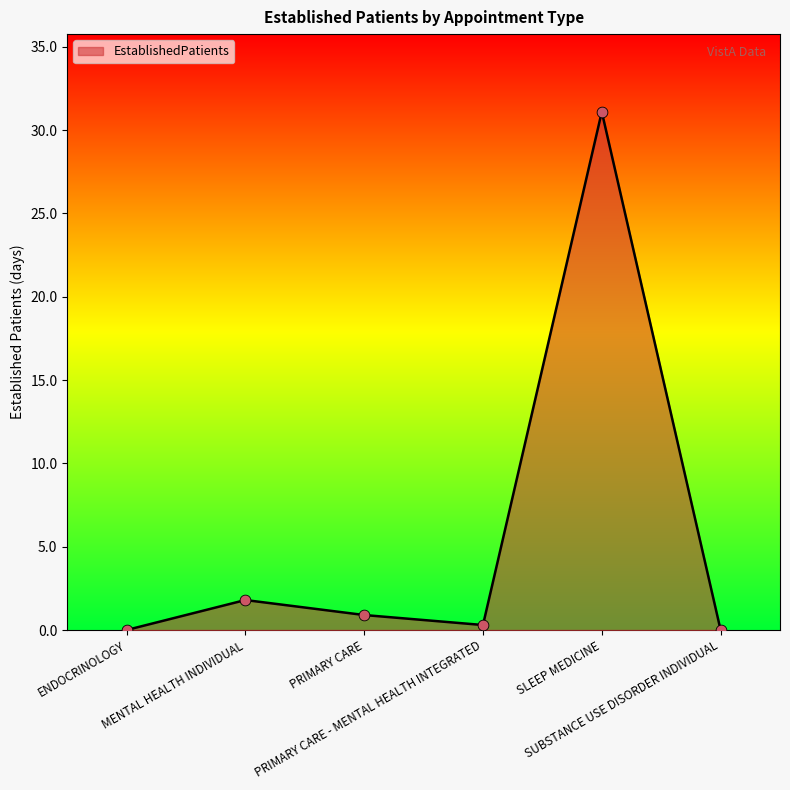

What is the change in value from MENTAL HEALTH INDIVIDUAL to SUBSTANCE USE DISORDER INDIVIDUAL?

-1.8